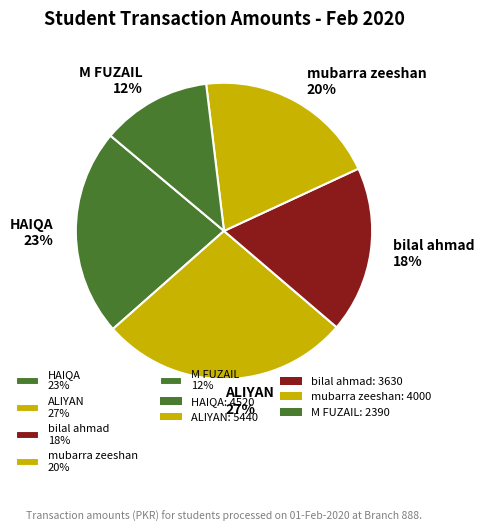

The bilal ahmad slice represents 18% of the pie. True or false?

True